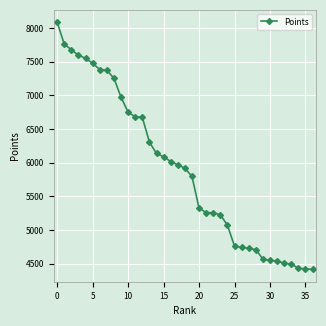

Is this an area chart (filled region under the line)?

No